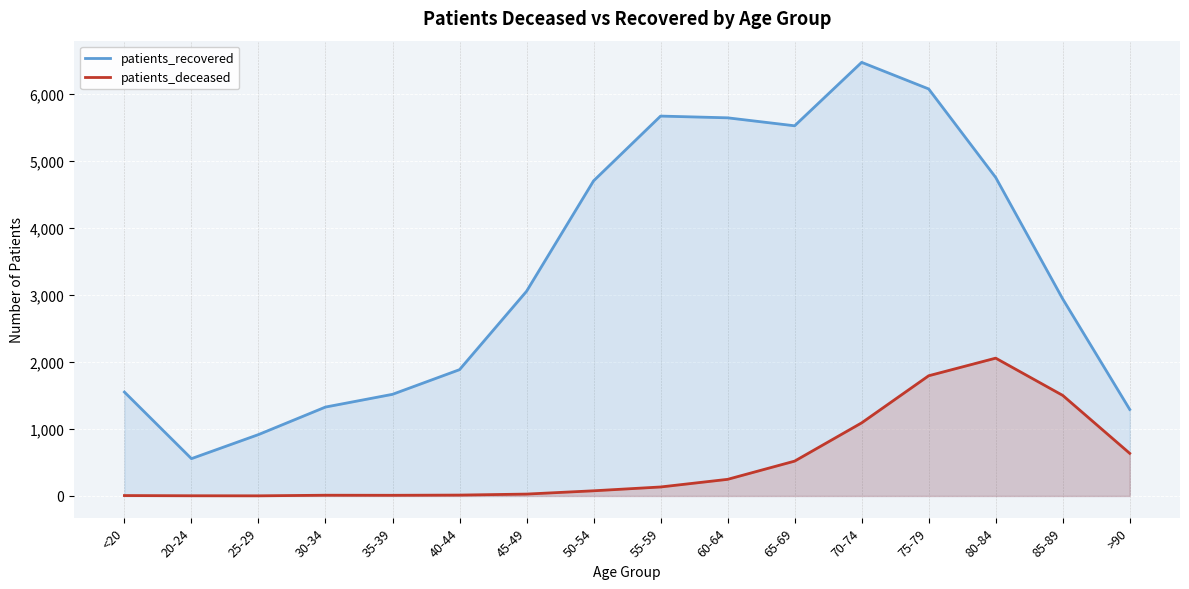

What is the average value of the patients_deceased series?

508